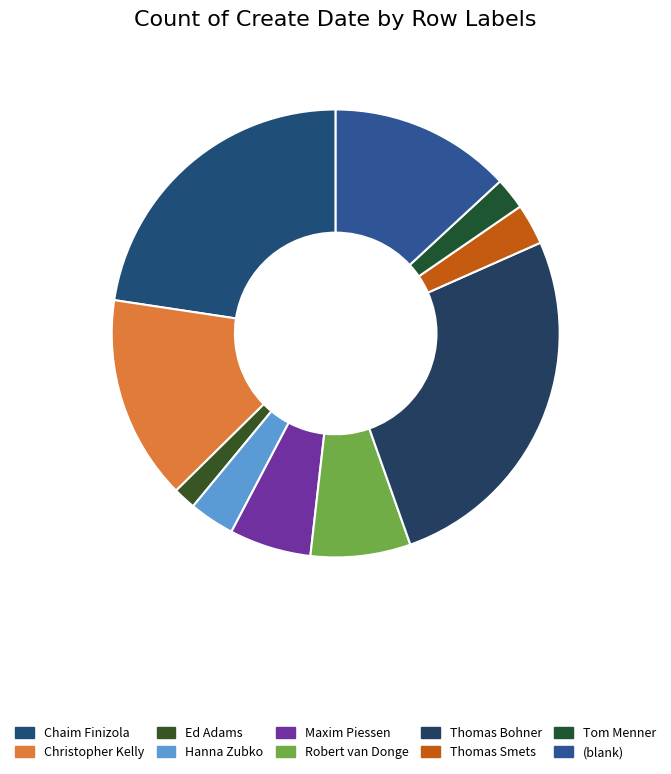

How many segments does this pie chart have?

10